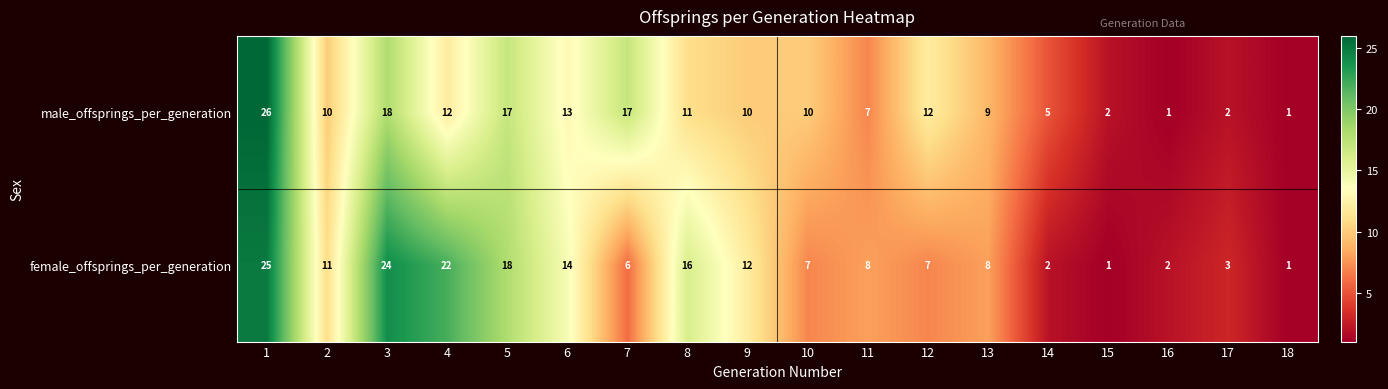

Which series has the largest total across all categories?

female_offsprings_per_generation